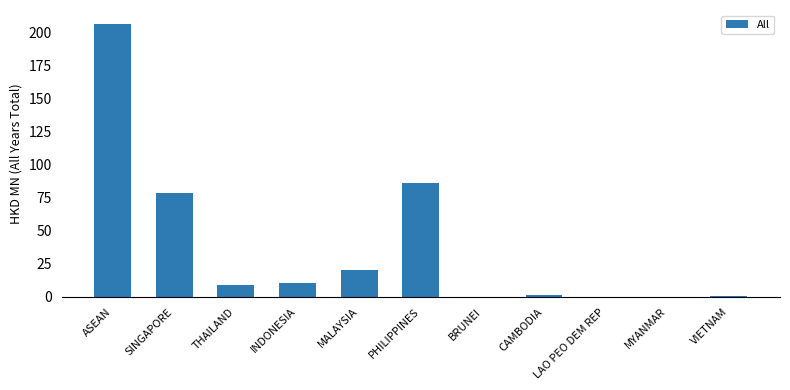

Does the chart contain stacked bars?

No